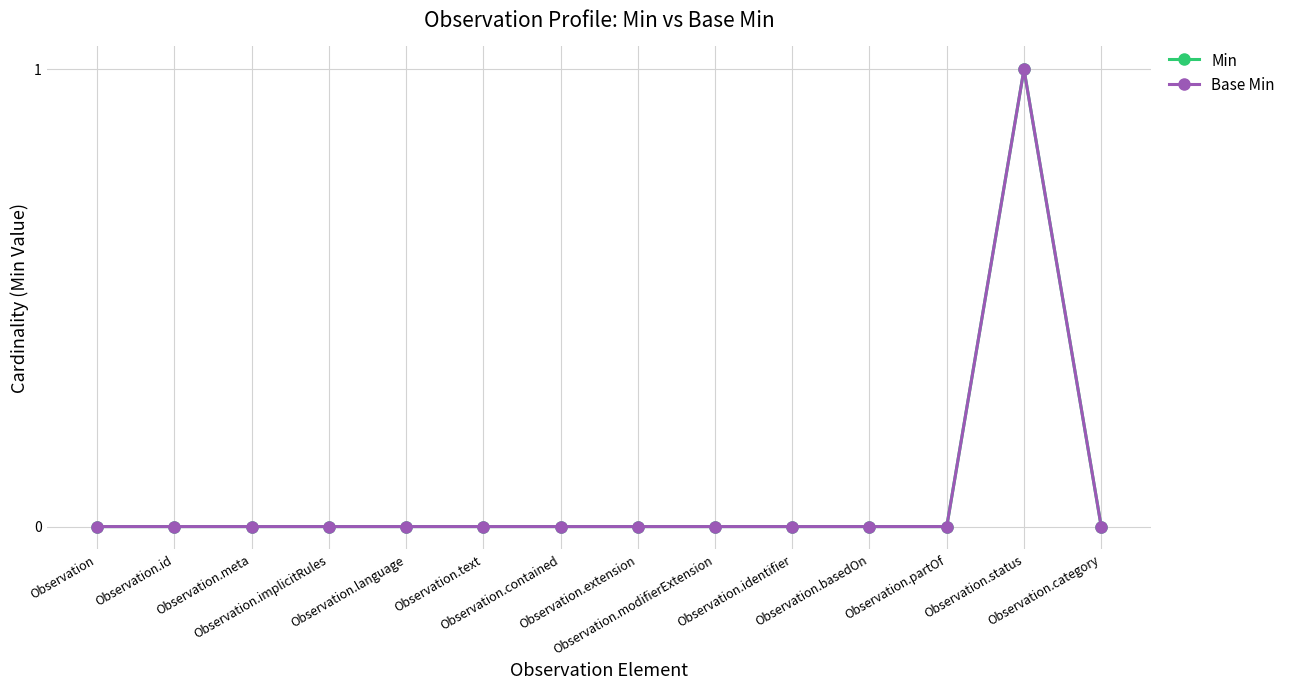

At how many categories does at least one series exceed 0?

1